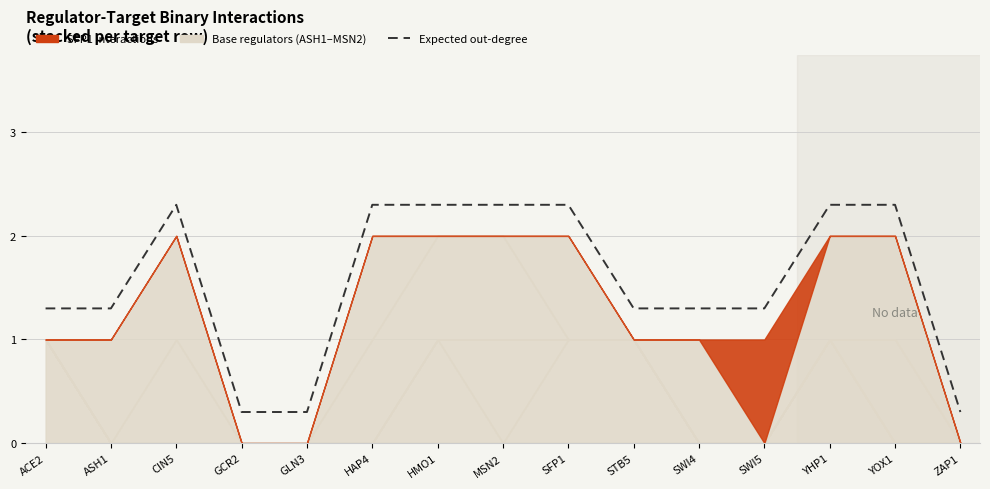

True or false: the data shows 3.5 at HAP4.

False